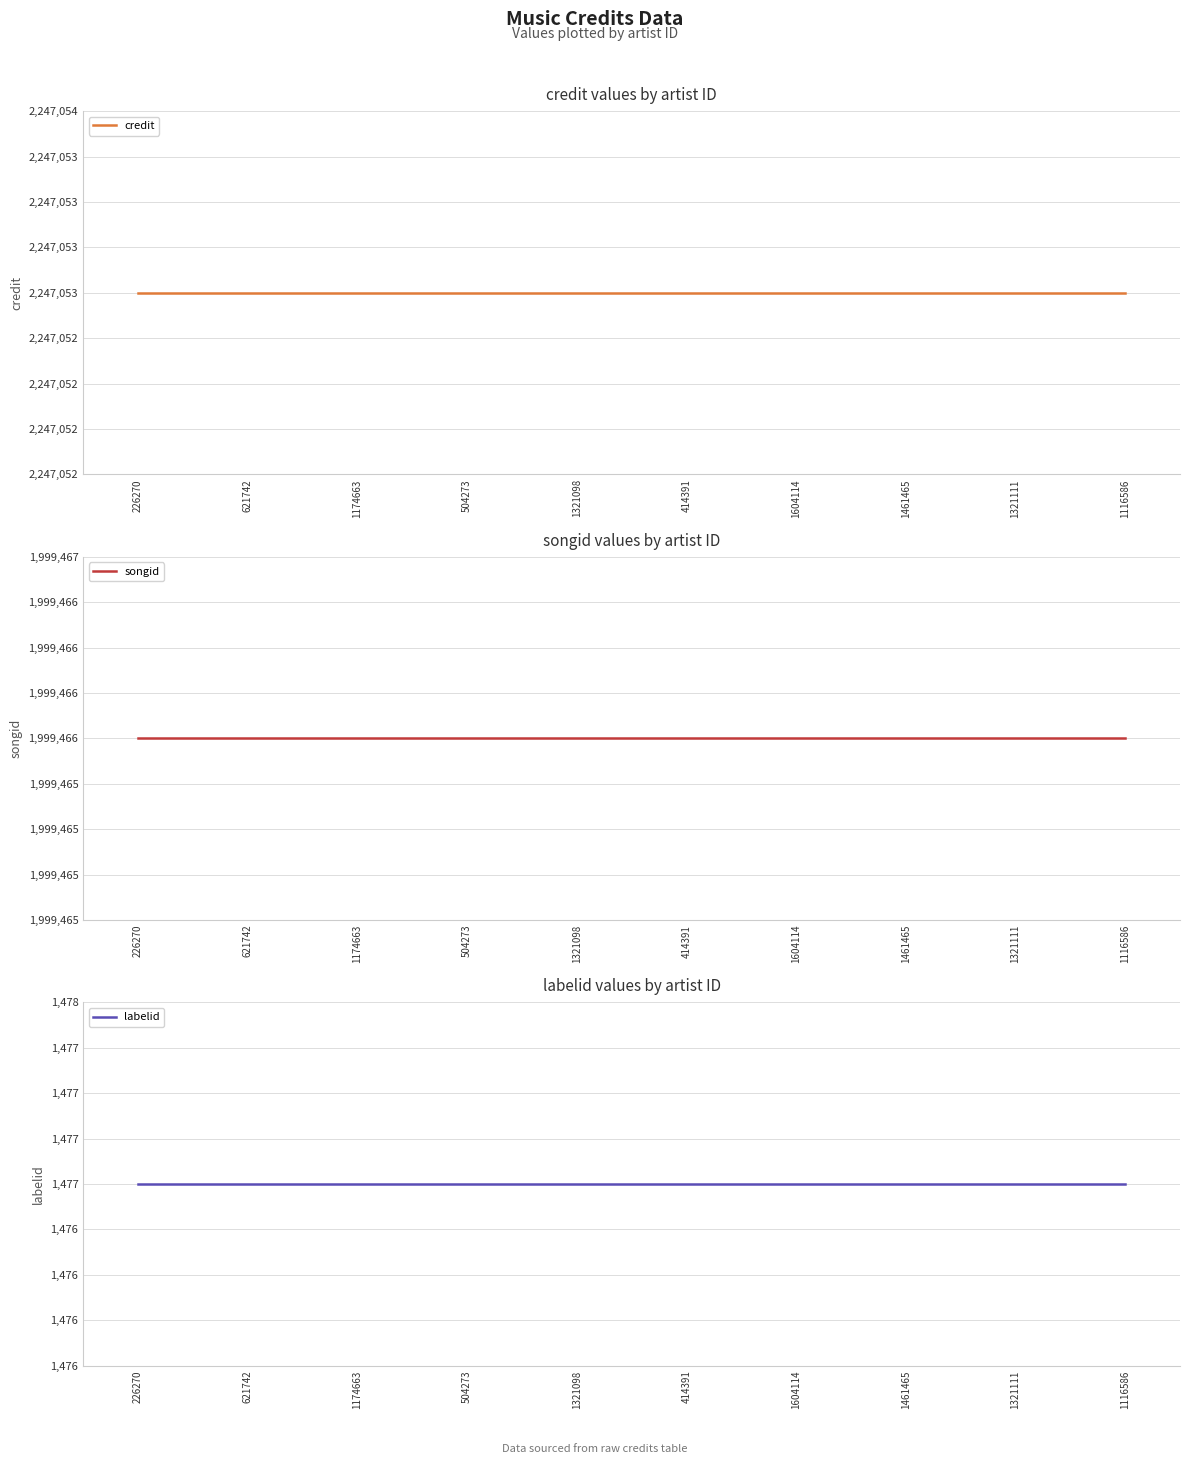

Count the number of categories in the chart.

10